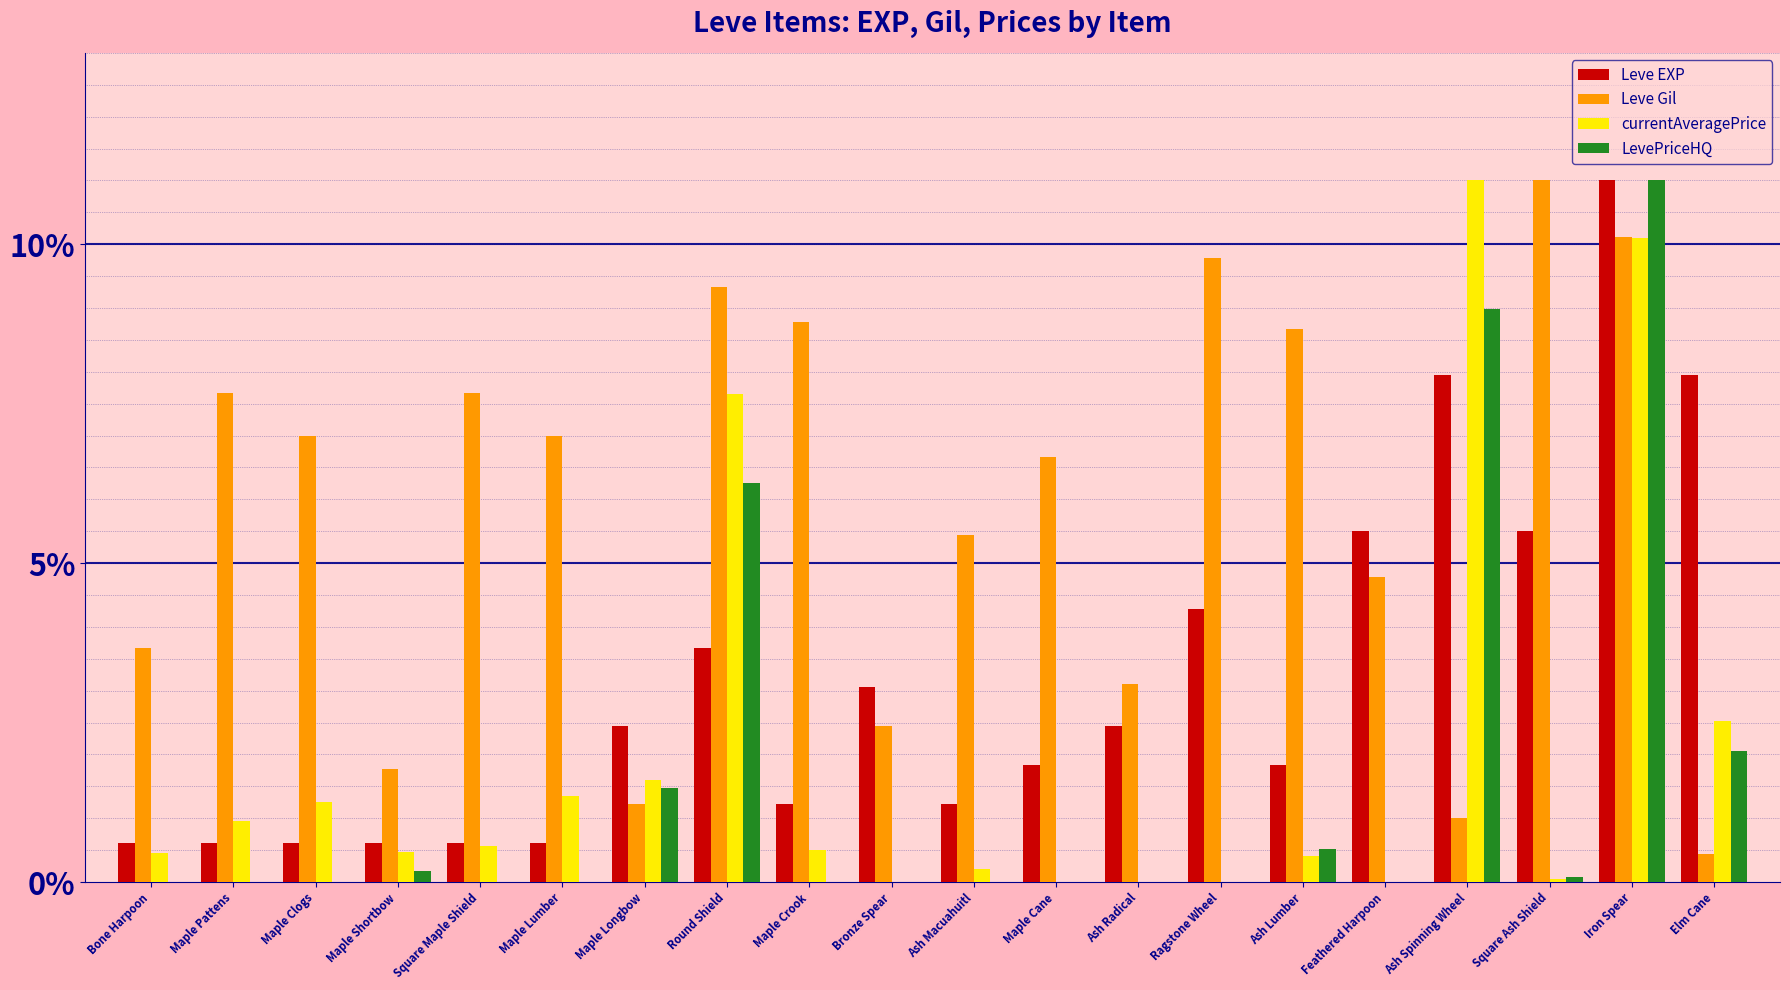

Which series has the largest total across all categories?

Leve Gil